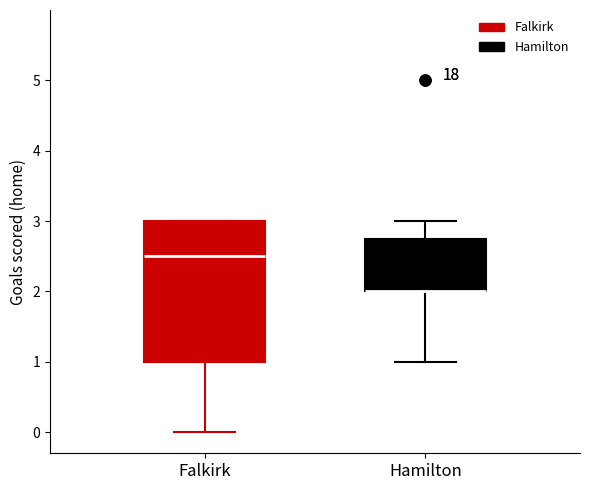

Where does the lower whisker of the box for Falkirk end on the y-axis? The values are not printed on the chart, so give them approximately, as read against the axis.

0.0